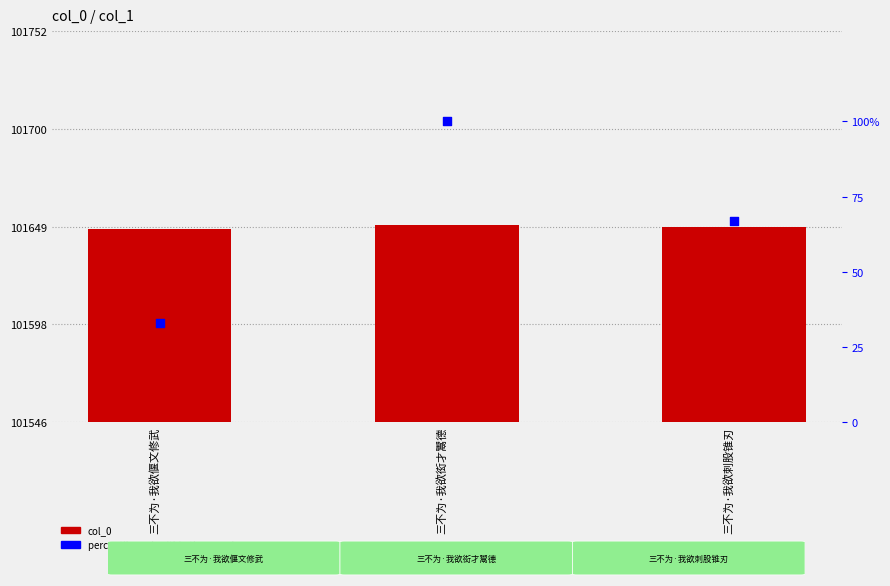

Is the value of percentile rank within the sample at 三不为·我欲偃文修武 greater than the value of col_0 at 三不为·我欲偃文修武?

No